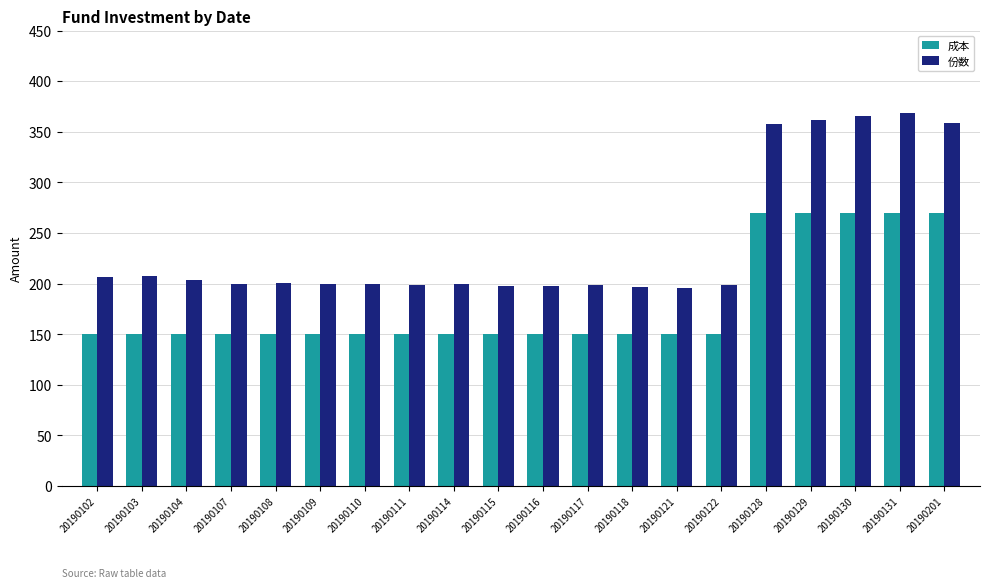

Which series has the widest spread of values?

份数